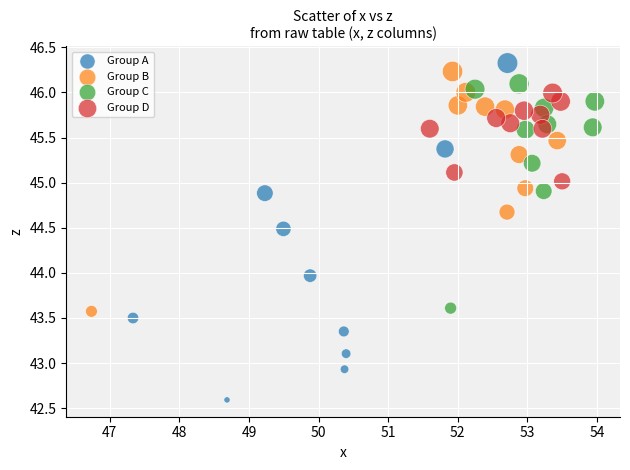

Which series contains the lowest Y value?

Group A